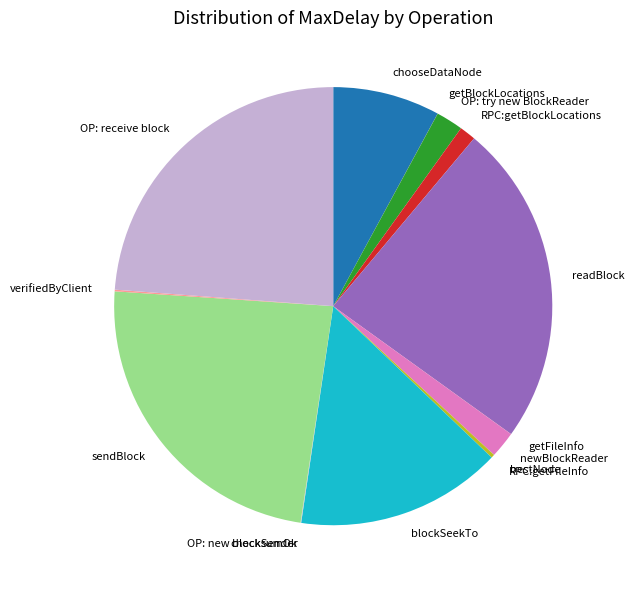

Is it true that OP: receive block is 16% of the pie?

False